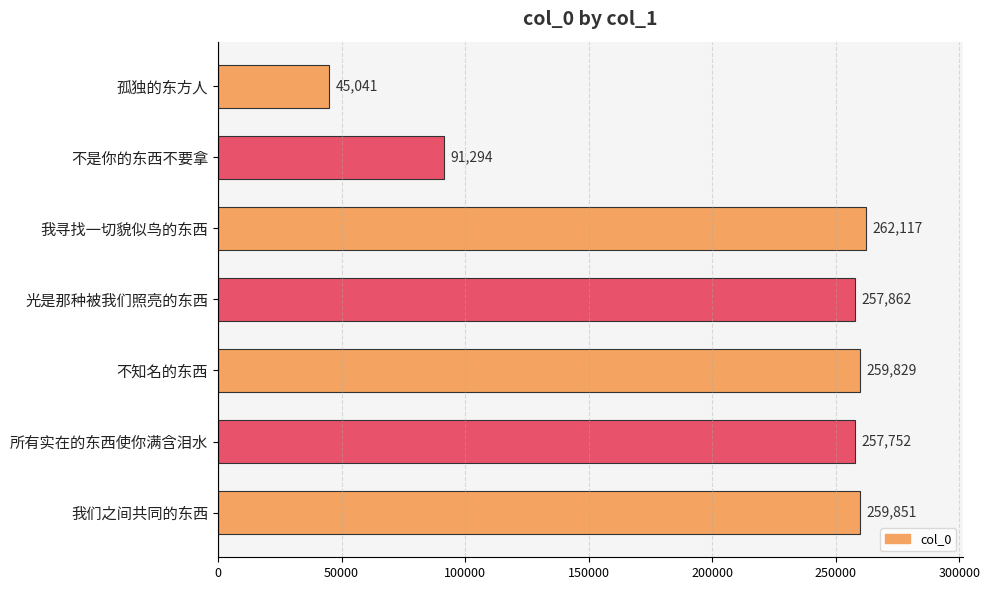

What is the average value?

204821